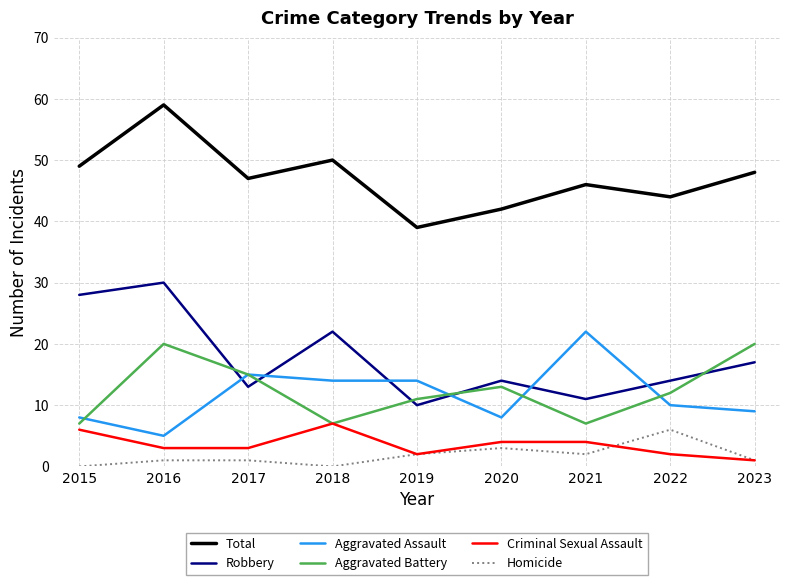

True or false: Homicide has a value of 3 at 2020.

True